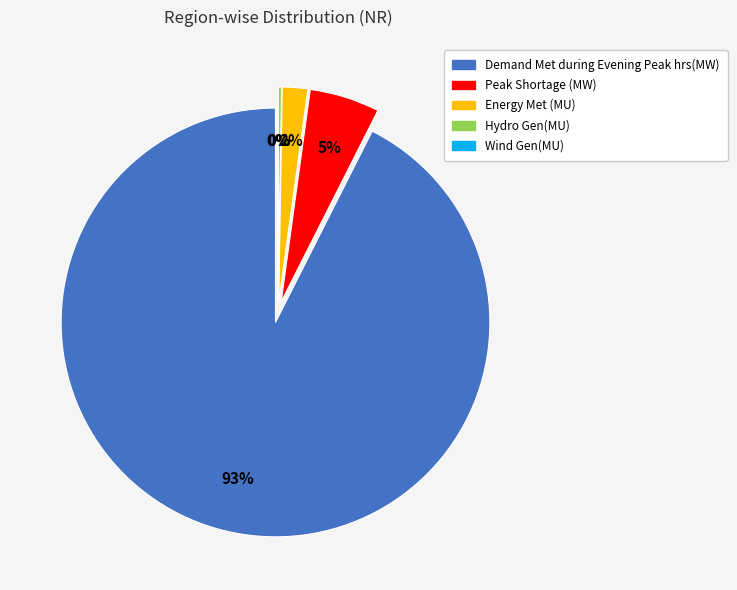

Which slice represents more than half of the pie?

Demand Met during Evening Peak hrs(MW)